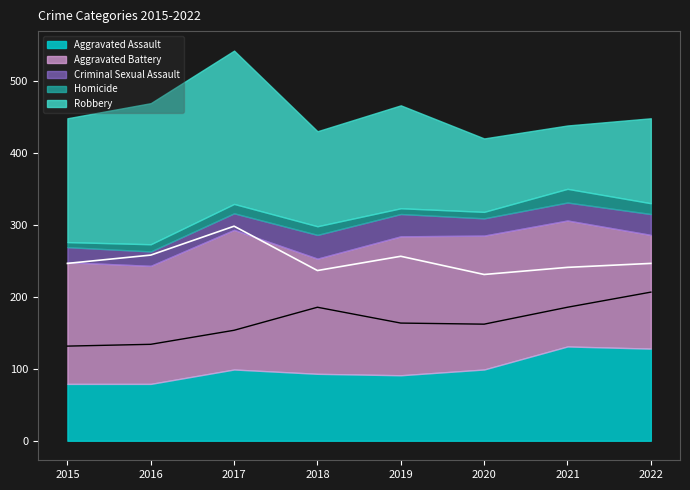

Rank the series at 2019 from highest to lowest value.

Aggravated Battery, Robbery, Aggravated Assault, Criminal Sexual Assault, Homicide